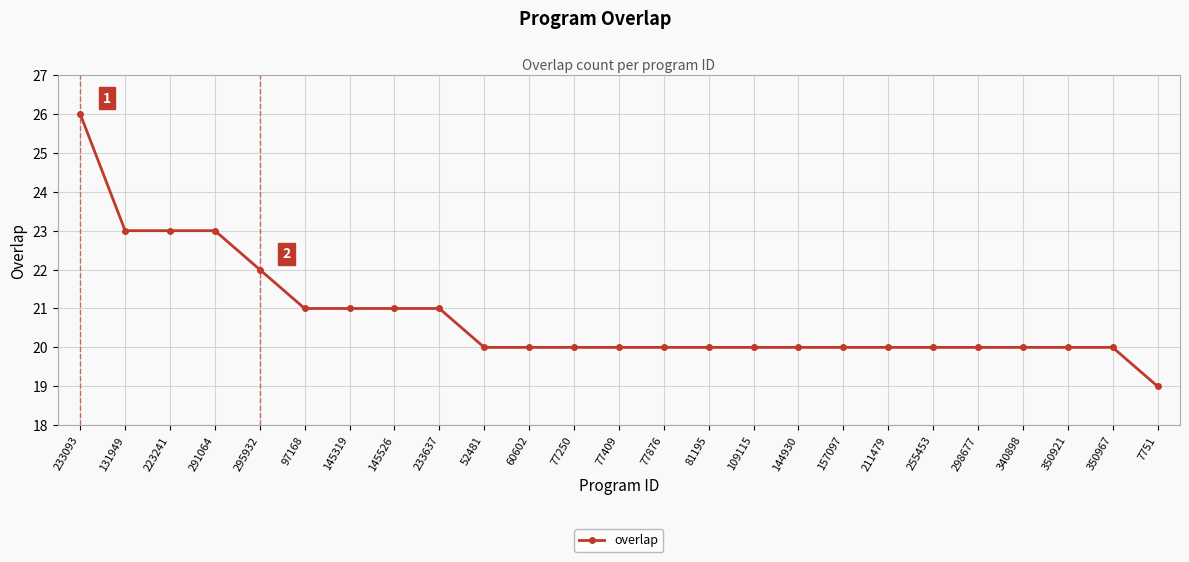

Read the value at 145526.

21